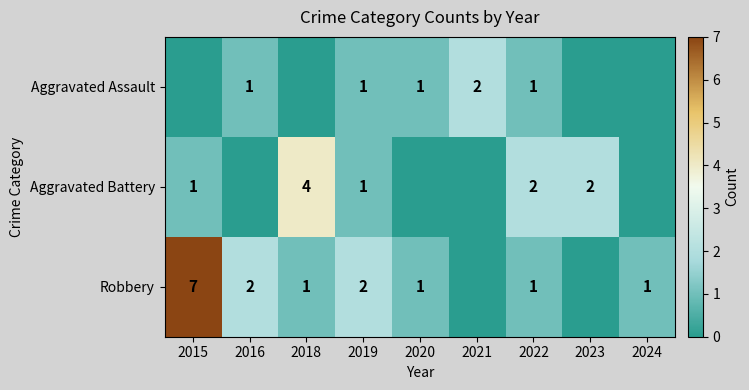

True or false: Aggravated Assault has a value of 2 at 2021.

True